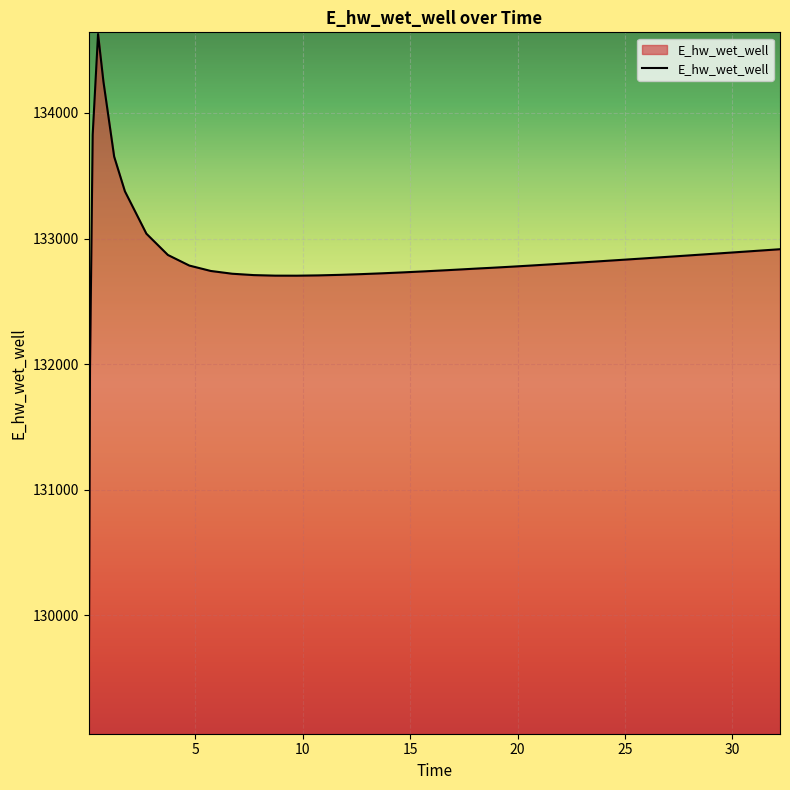

What is the greatest value displayed?

134627.9